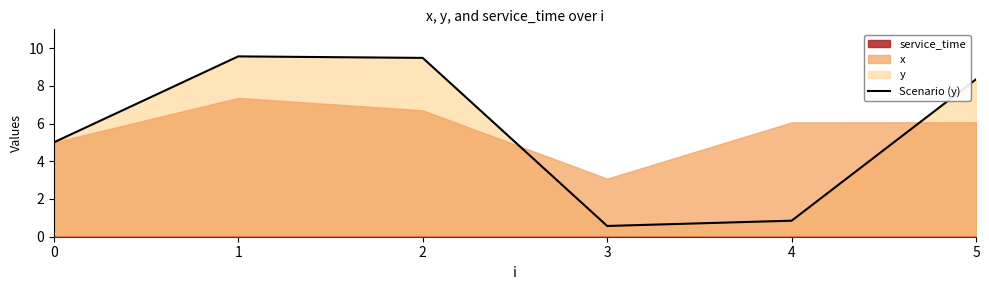

Approximately how many times larger is the value at 3 compared to 0?

0.1